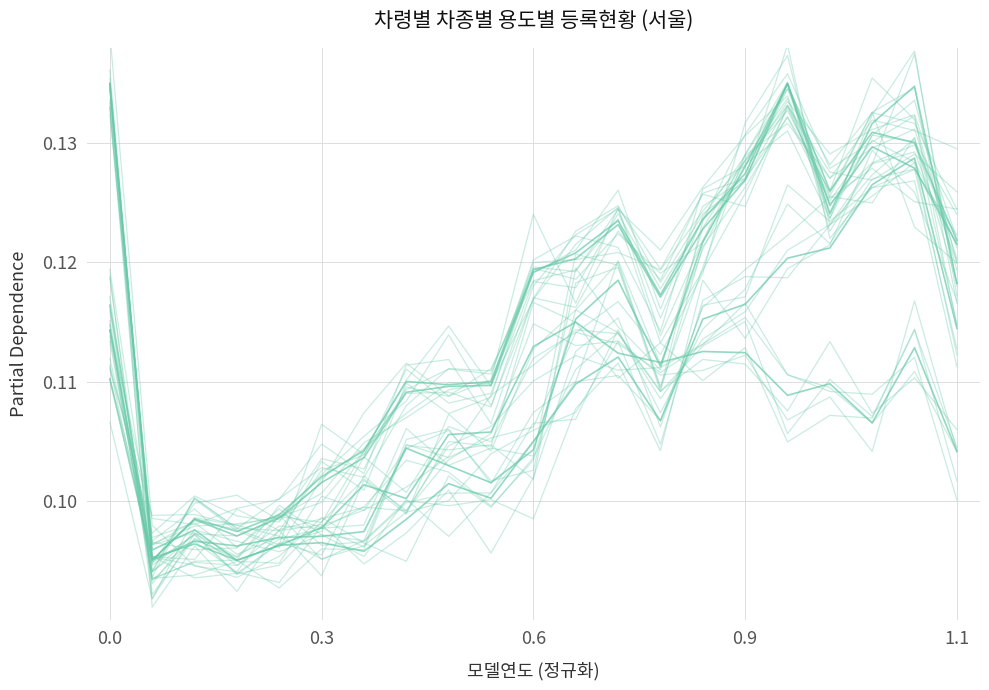

Count the number of categories in the chart.

21